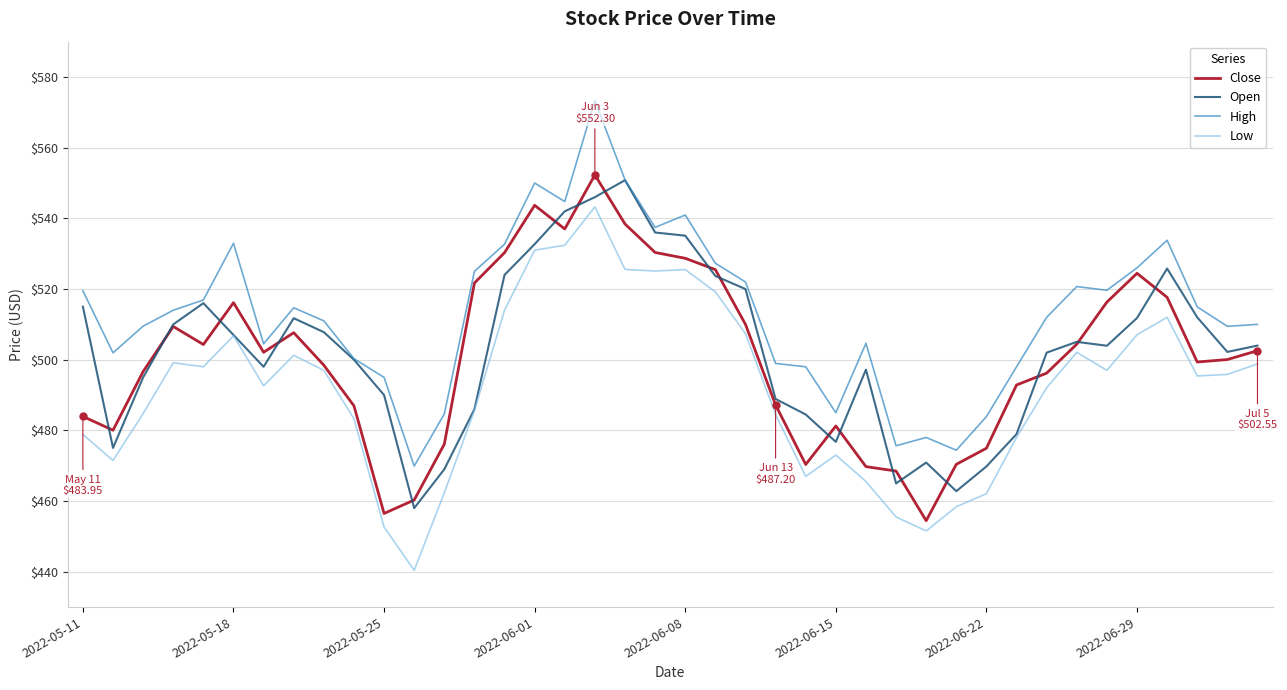

What is the smallest value displayed?

440.4